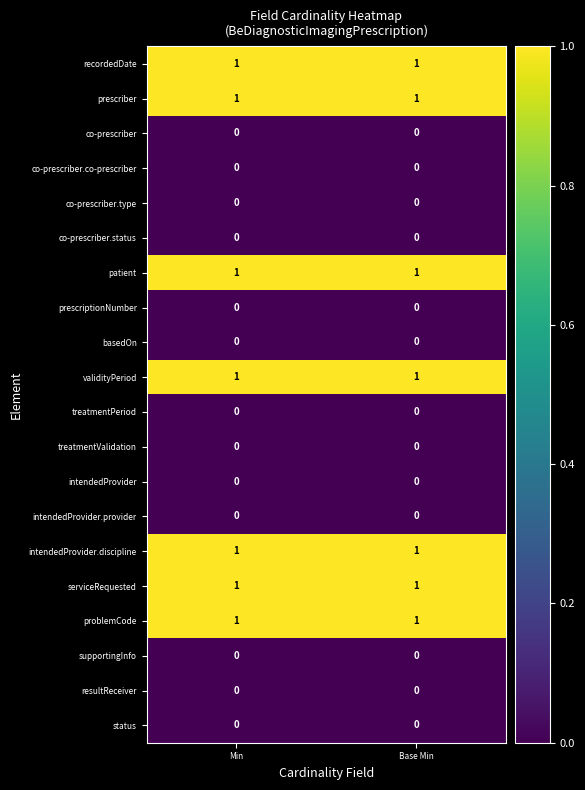

What is the spread (max minus min) of values at Min?

1